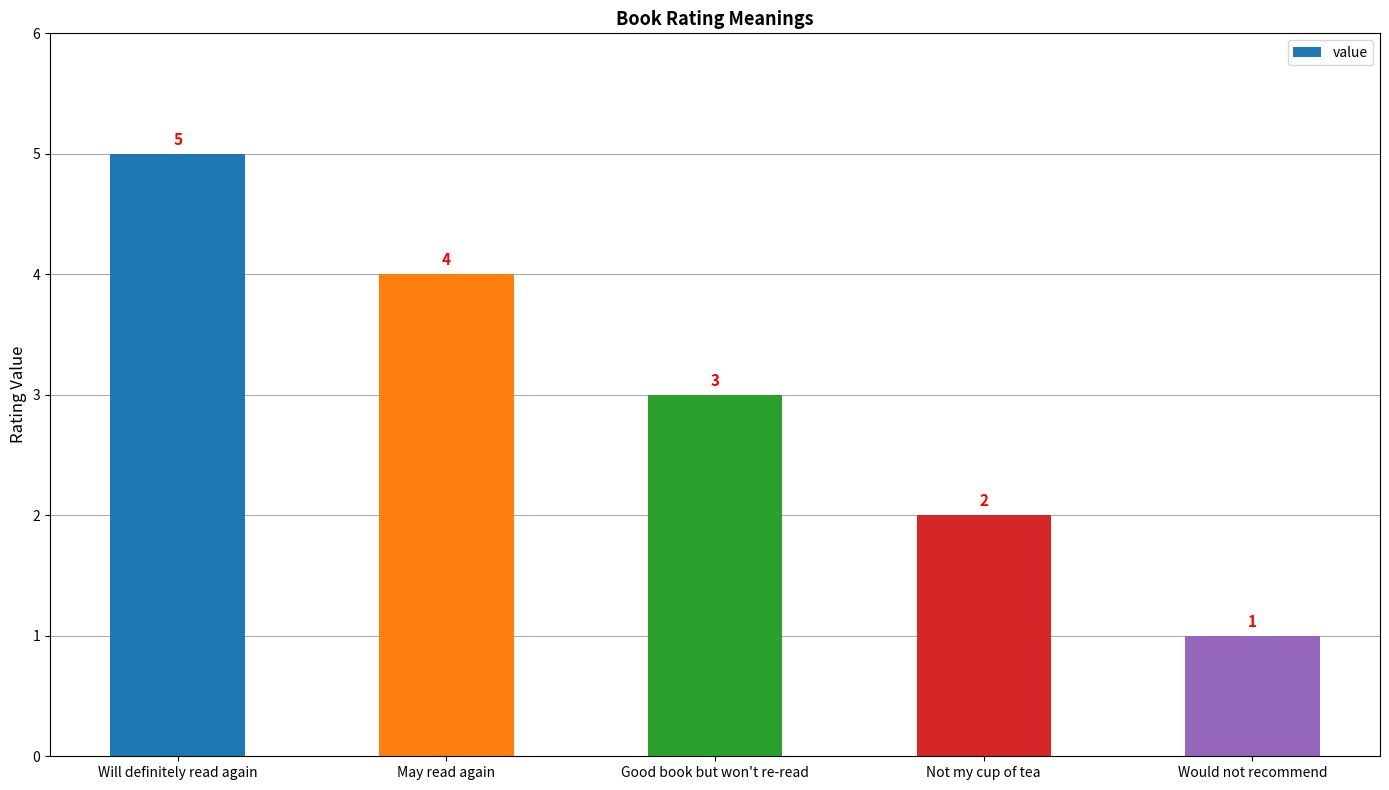

Between Good book but won't re-read and Would not recommend, which is larger?

Good book but won't re-read